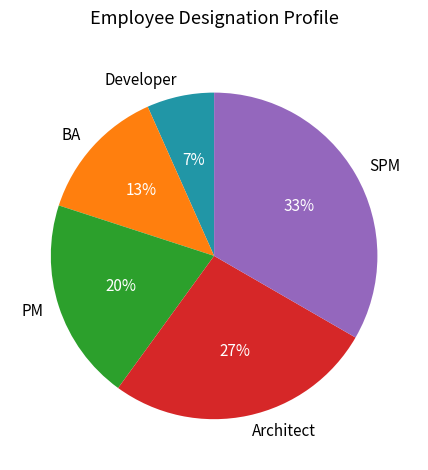

To the nearest percent, what is the combined percentage of Architect and SPM?

60%